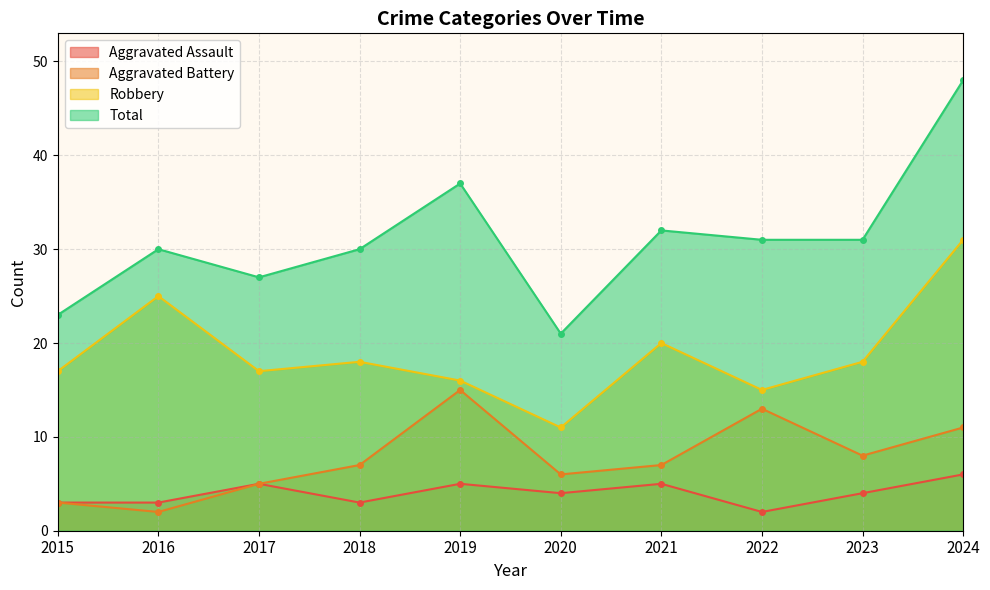

What are all the series names shown in the legend?

Aggravated Assault, Aggravated Battery, Robbery, Total